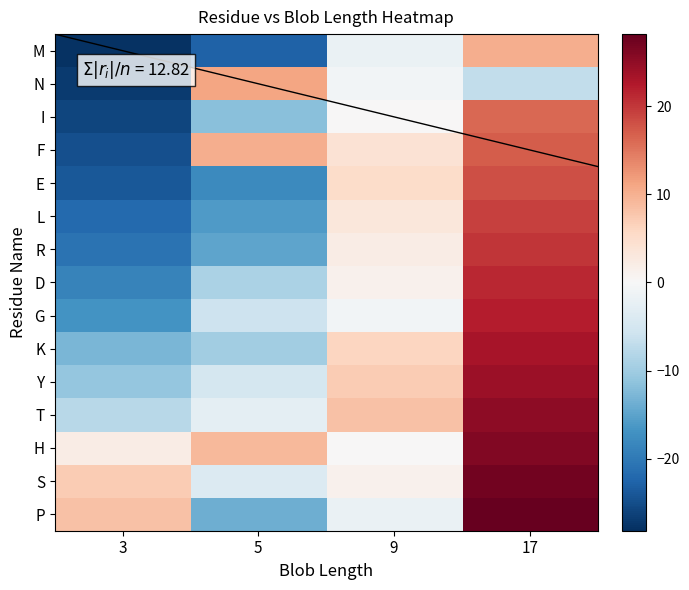

What is the total value across all series at 3?

-221.8